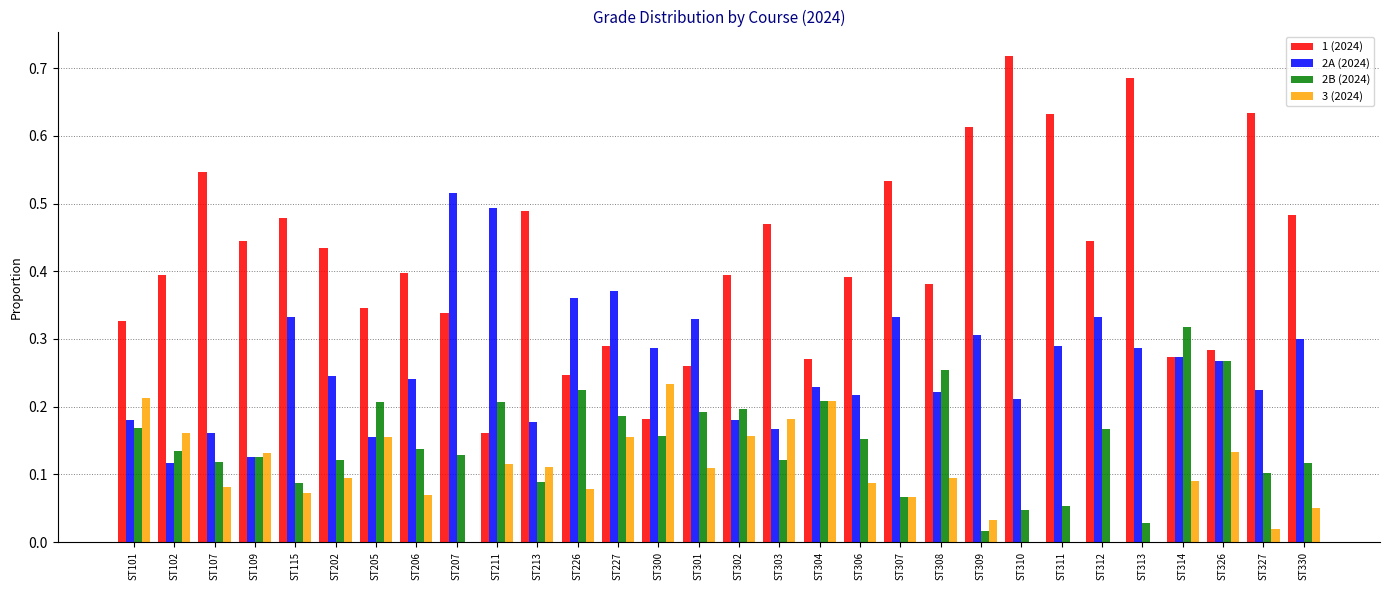

Count the 2A (2024) values in the range 0 to 1.

30